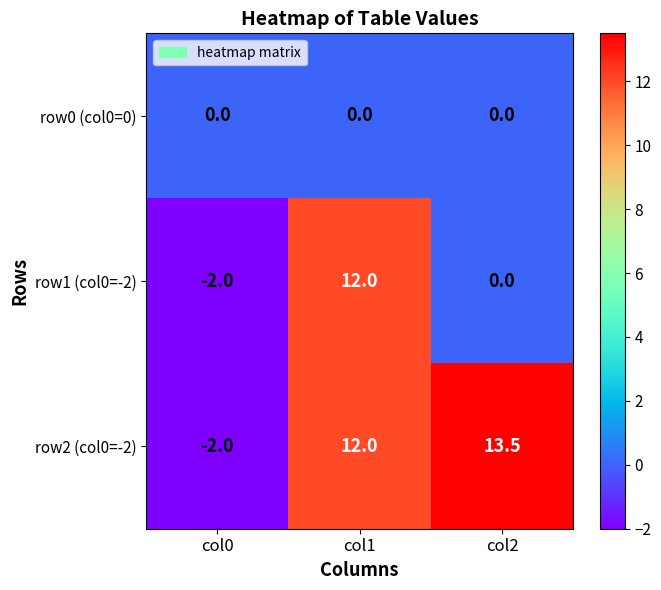

True or false: row2 (col0=-2) has a value of -0.9 at col0.

False